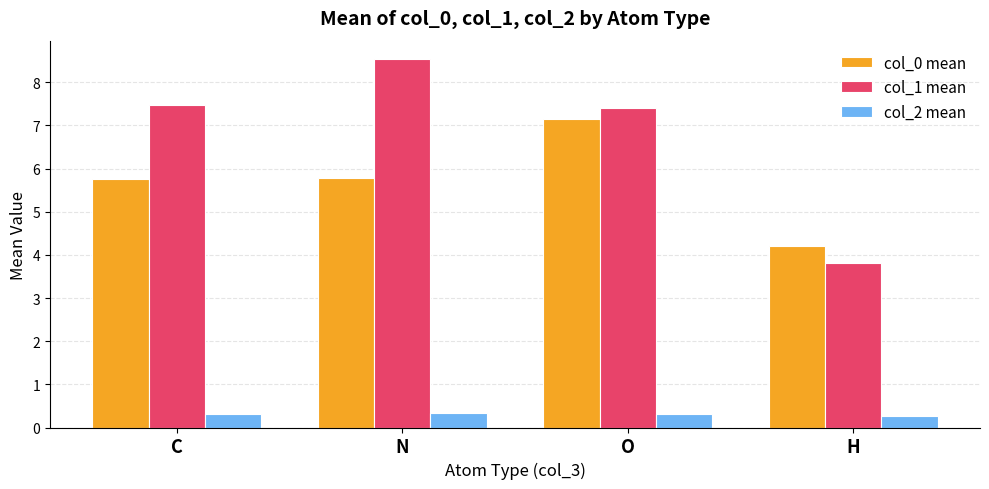

Is it true that col_2 mean equals 0.3 at O?

True